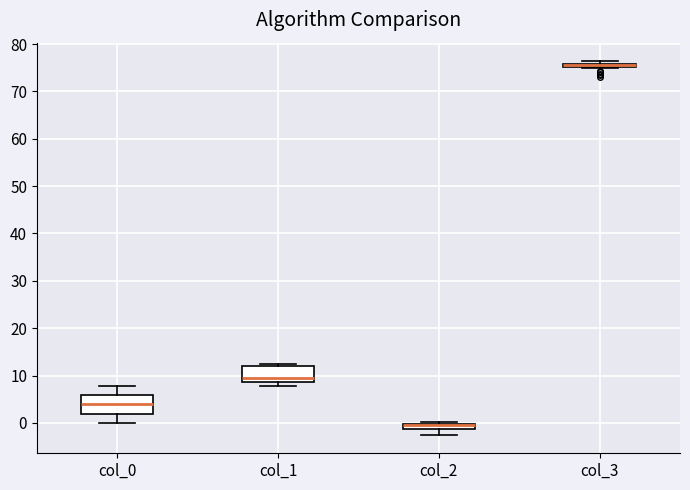

Where is the upper edge of the box for col_2 on the y-axis? The values are not printed on the chart, so give them approximately, as read against the axis.

0